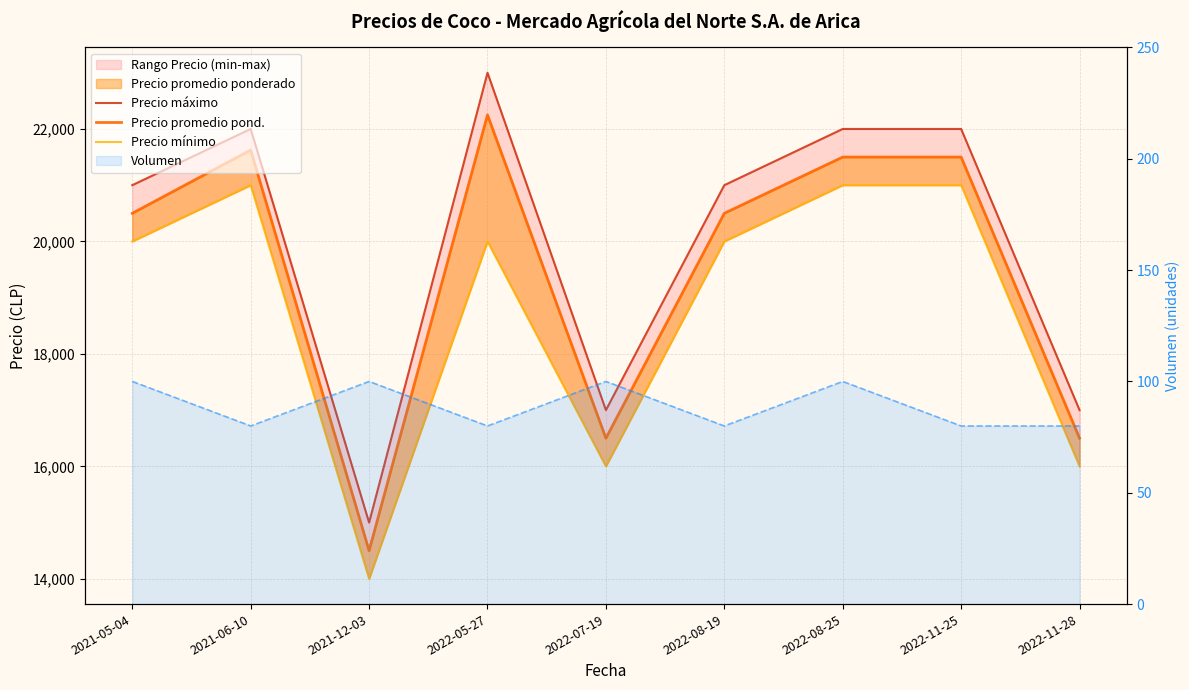

Rank the series by their maximum value, from lowest to highest.

Precio mínimo, Precio promedio pond., Precio máximo